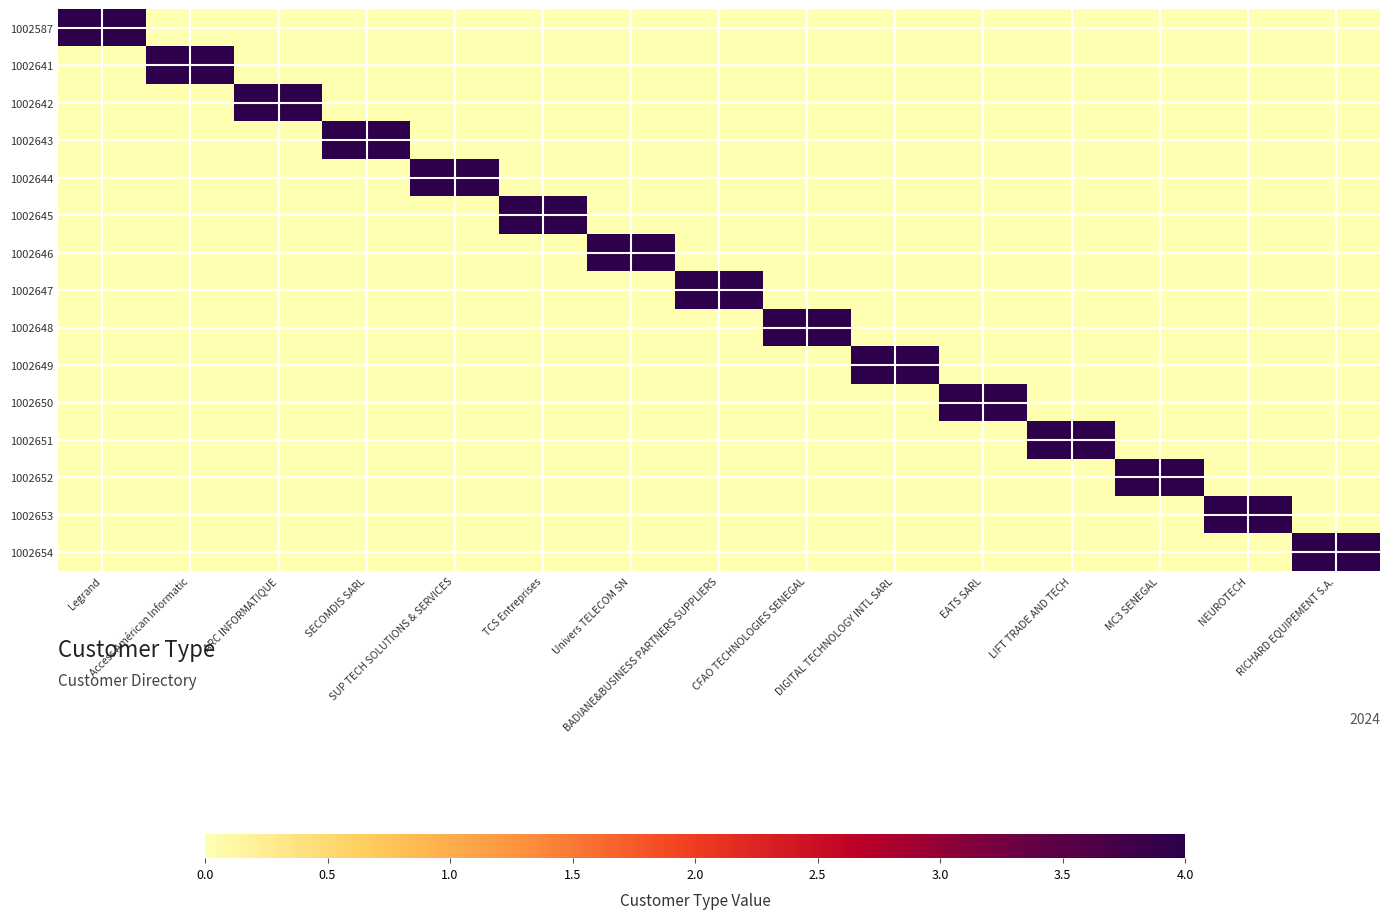

Which category has the lowest value across all series?

Access Américan Informatic